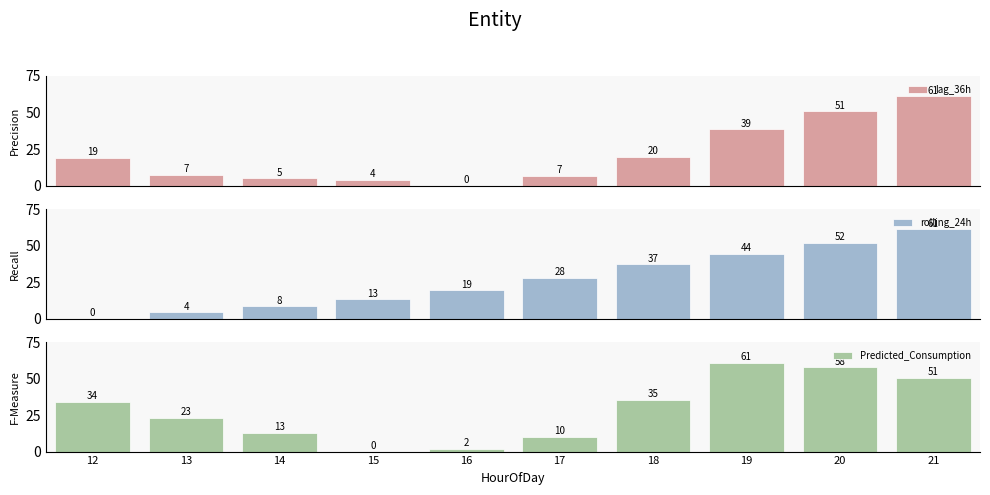

At which label does rolling_24h first exceed 27?

17